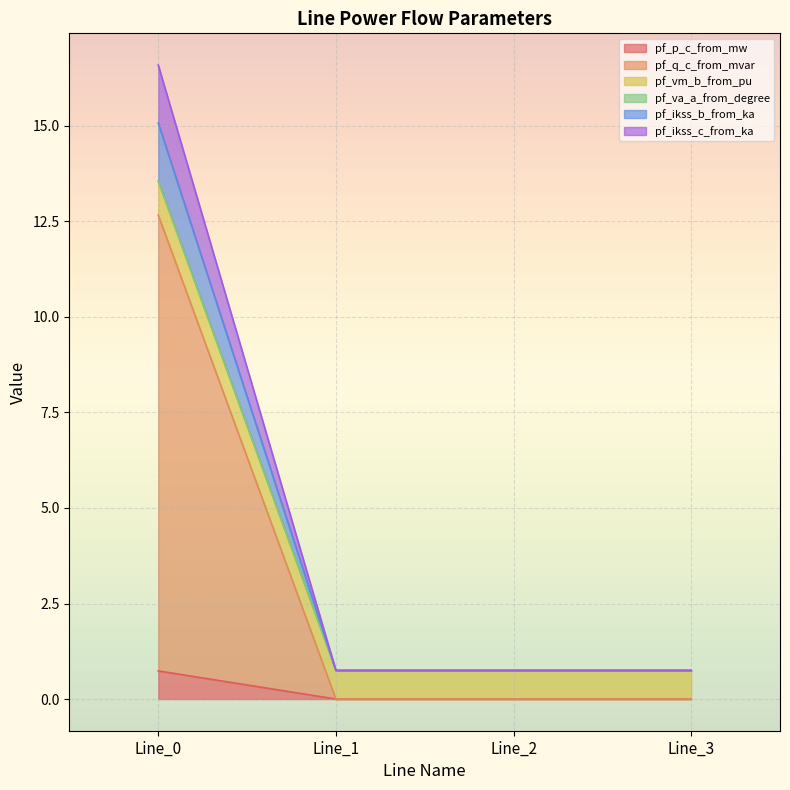

At which label does pf_ikss_c_from_ka reach its minimum?

Line_3